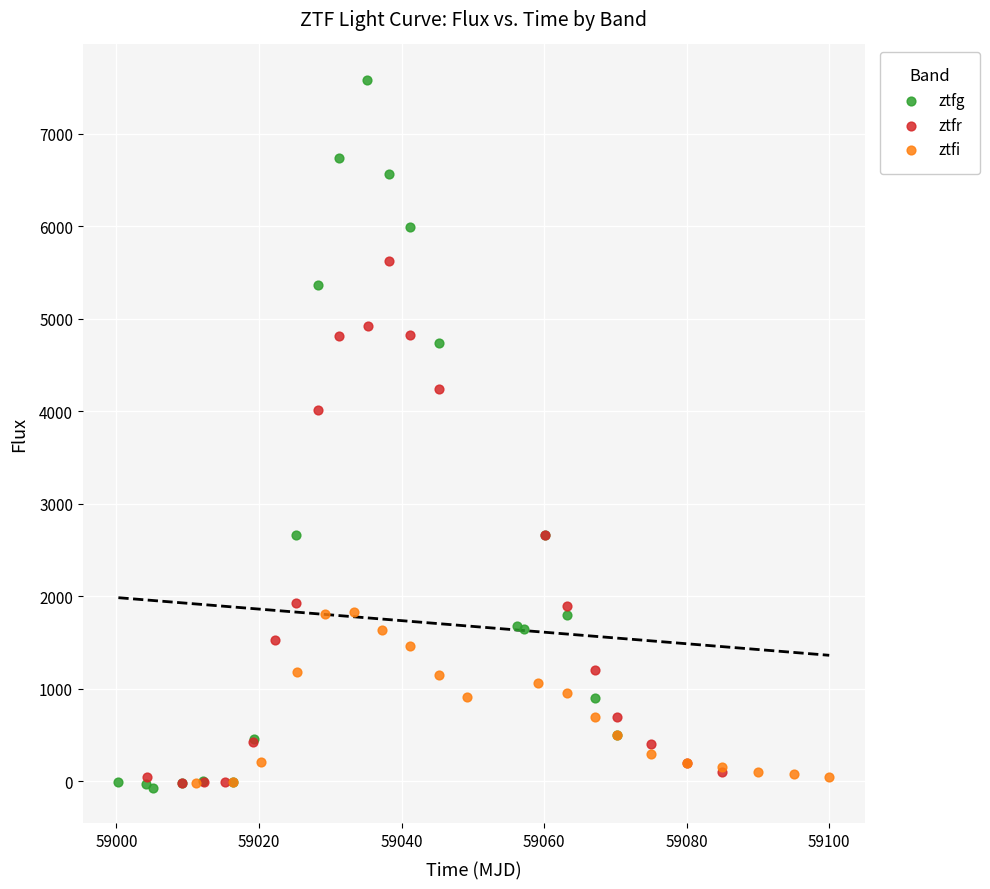

Which series has the largest Y range (max minus min)?

ztfg